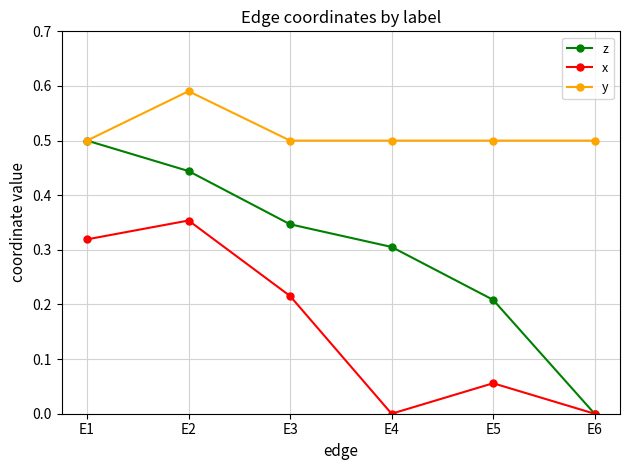

True or false: y and x intersect in this chart.

False